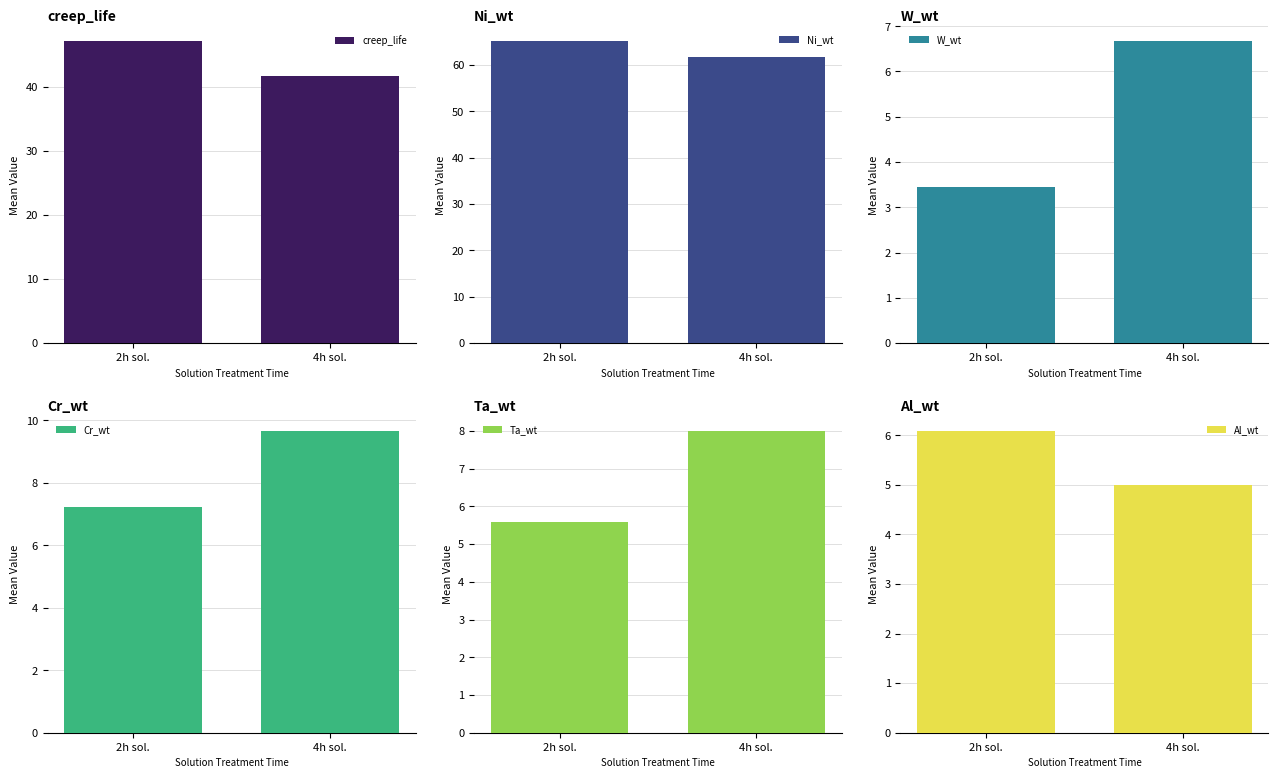

At 2h sol., list the series in order from smallest to largest.

W_wt, Ta_wt, Al_wt, Cr_wt, creep_life, Ni_wt